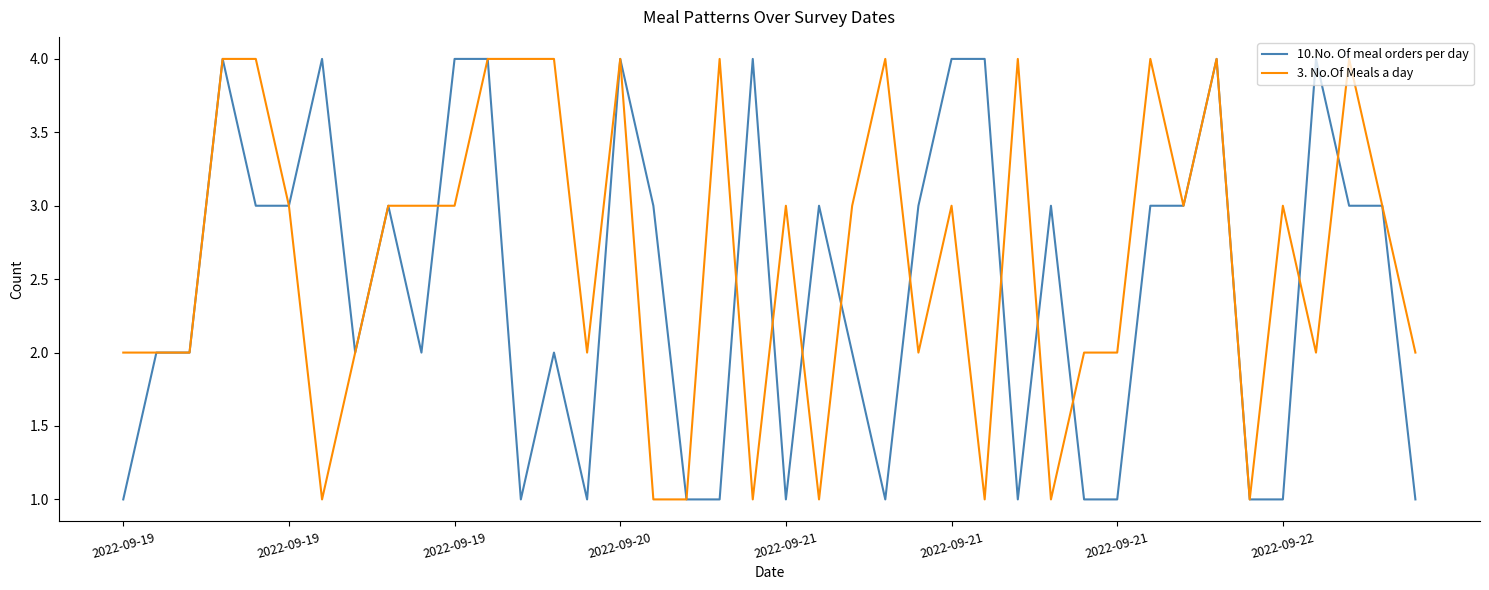

Rank the series by their average value, from lowest to highest.

10.No. Of meal orders per day, 3. No.Of Meals a day